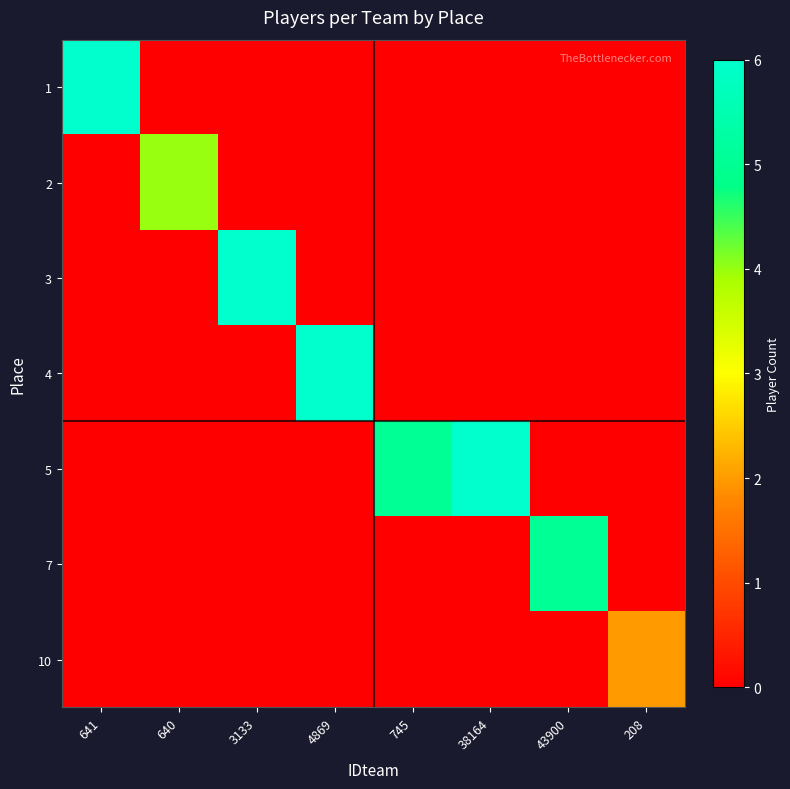

Which series changed the most between 640 and 745?

5